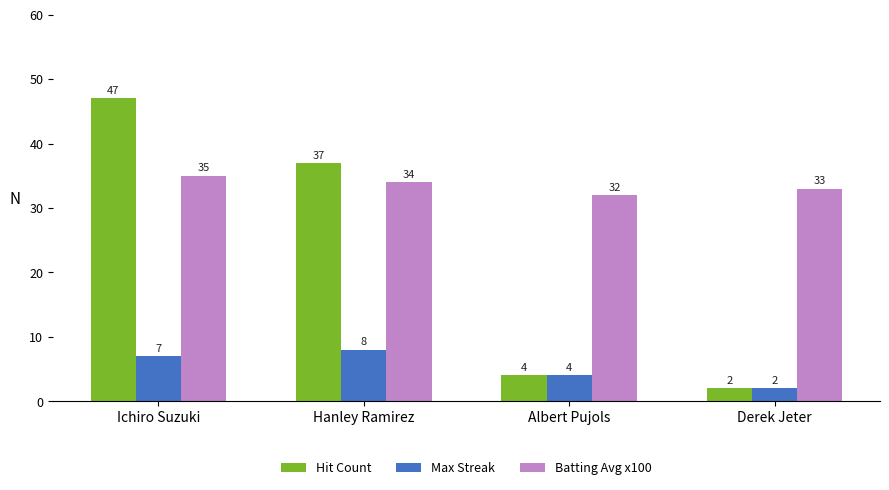

Reading left to right, what are all the values shown in this chart?

Hit Count: 47	37	4	2
Max Streak: 7	8	4	2
Batting Avg x100: 35	34	32	33